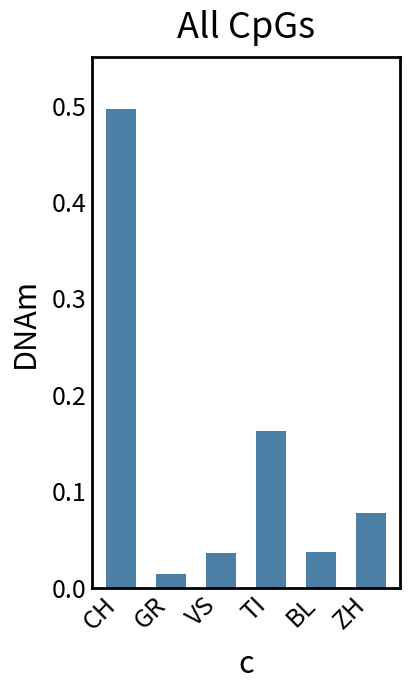

How many bars are there in total?

6